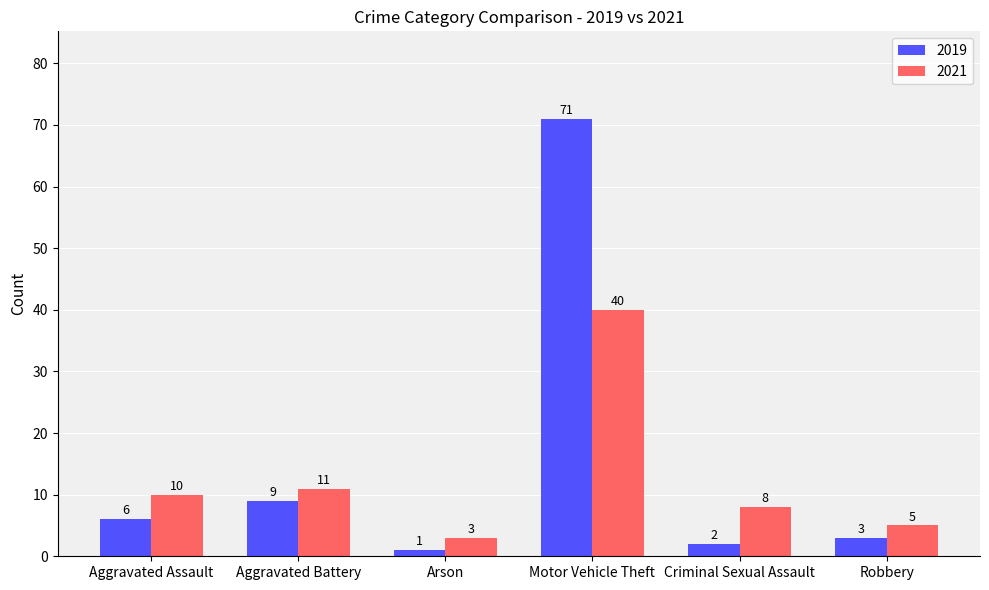

What is the label of the 3rd bar from the right?

Motor Vehicle Theft